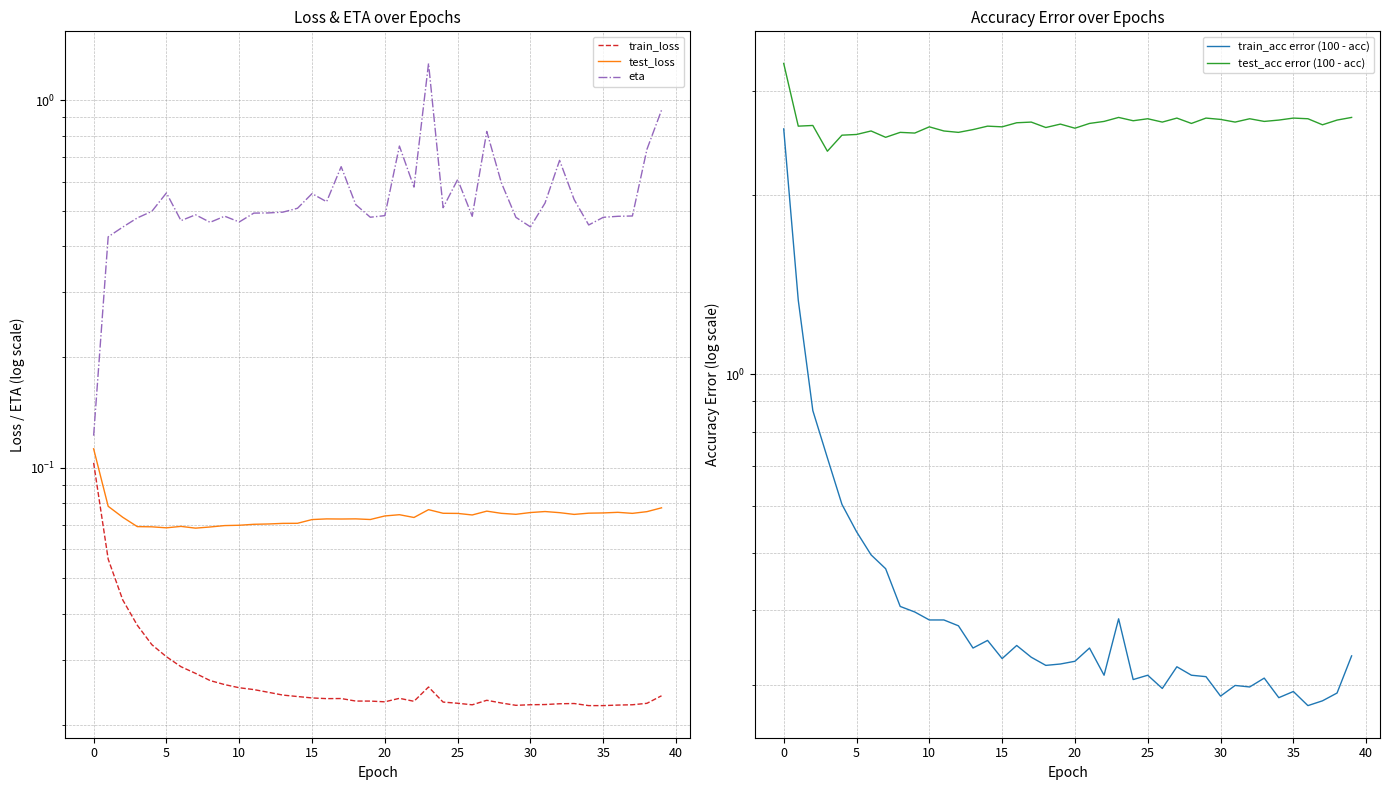

Between 19 and 39, which series saw the biggest shift?

eta